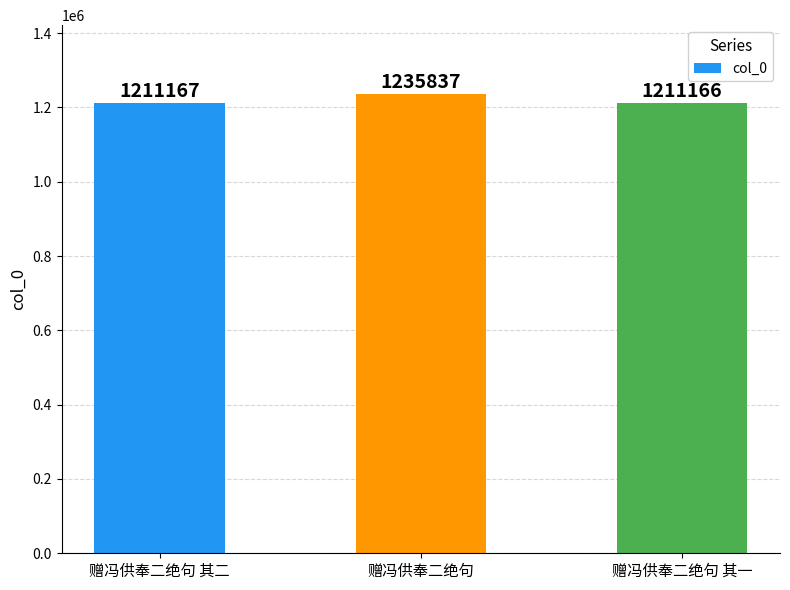

Count the number of categories in the chart.

3